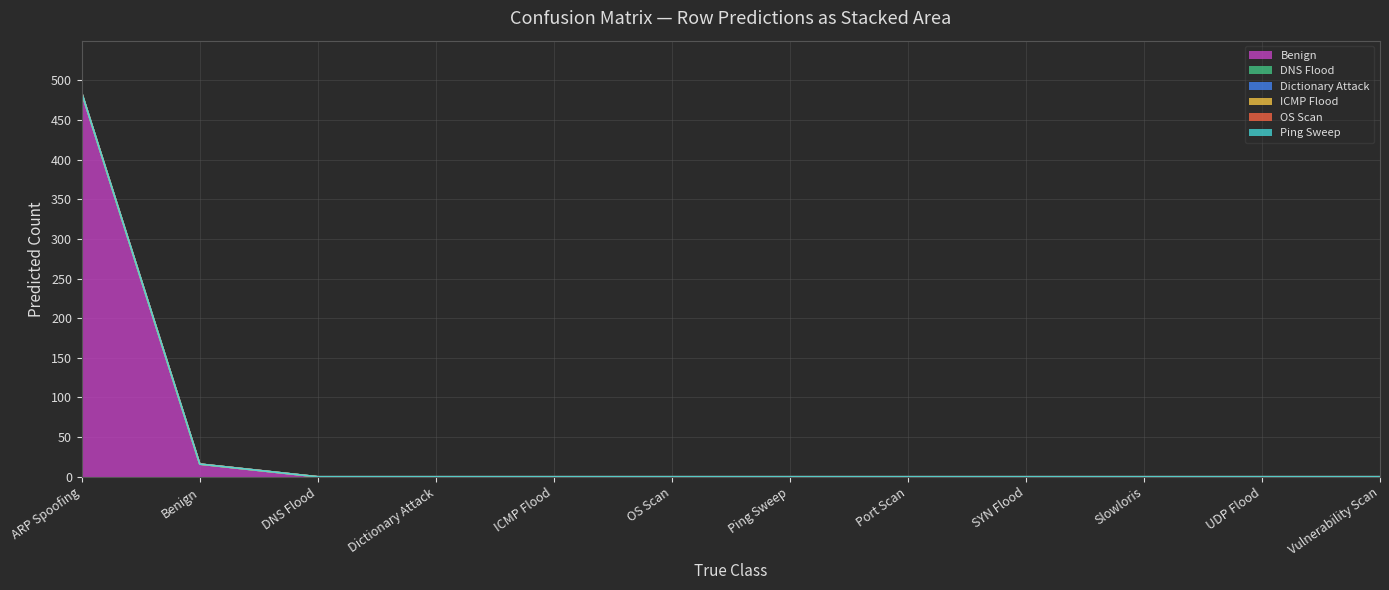

Which series has the largest total across all categories?

Benign